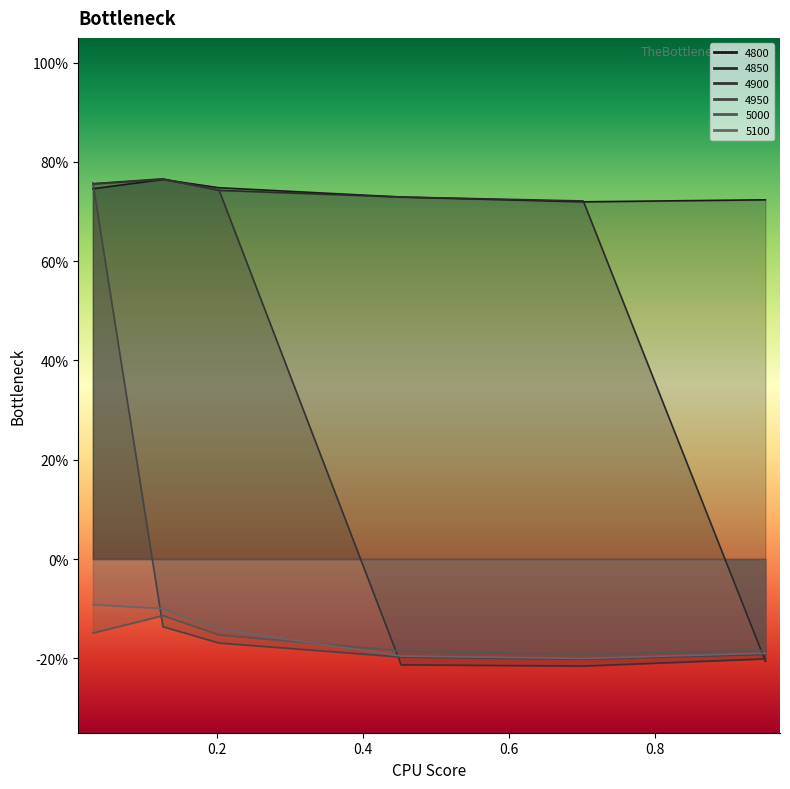

What is the value of the 5000 point at the 1st from the left?

-0.1